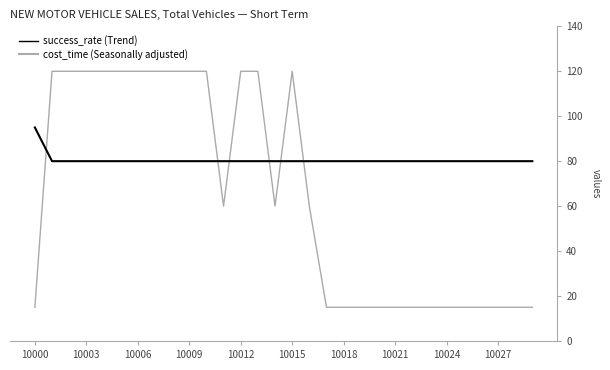

What is the maximum value shown in the chart?

120